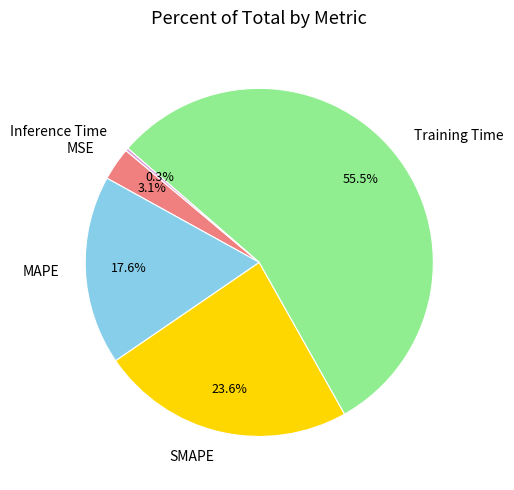

What is the largest slice in the pie chart?

Training Time